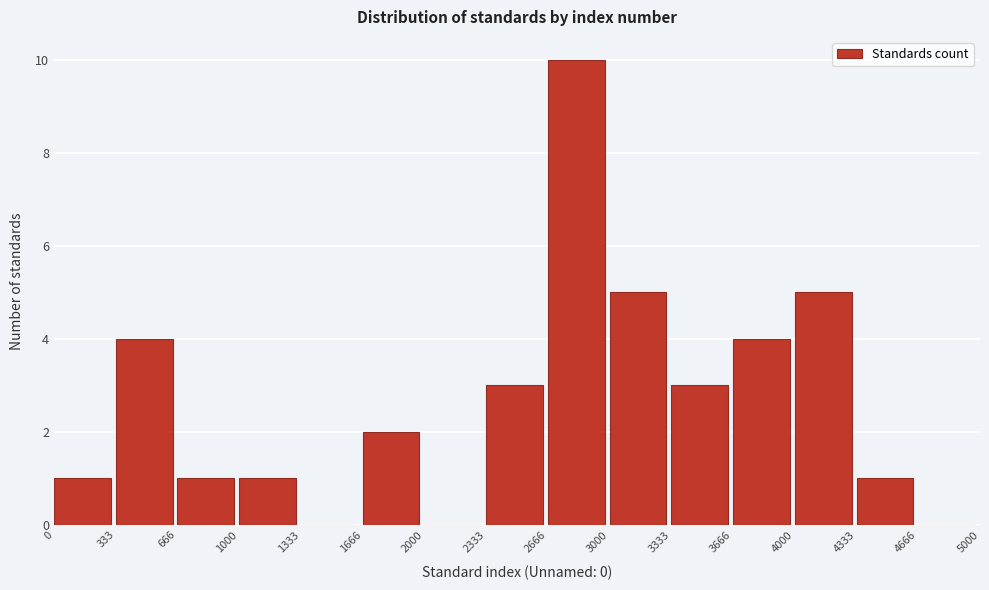

Reading left to right, transcribe this chart: for each bar, give the range it covers on the x-axis and its height. The values are not printed on the chart, so give them approximately, as read against the axis.

0 to 333: 1
333 to 666: 4
666 to 1000: 1
1000 to 1333: 1
1333 to 1666: 0
1666 to 2000: 2
2000 to 2333: 0
2333 to 2666: 3
2666 to 3000: 10
3000 to 3333: 5
3333 to 3666: 3
3666 to 4000: 4
4000 to 4333: 5
4333 to 4666: 1
4666 to 5000: 0